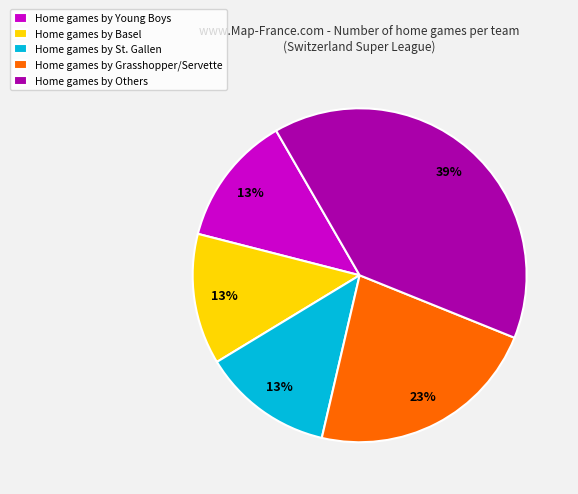

Approximately how many times larger is the value at Home games by Grasshopper/Servette compared to Home games by Young Boys?

1.8